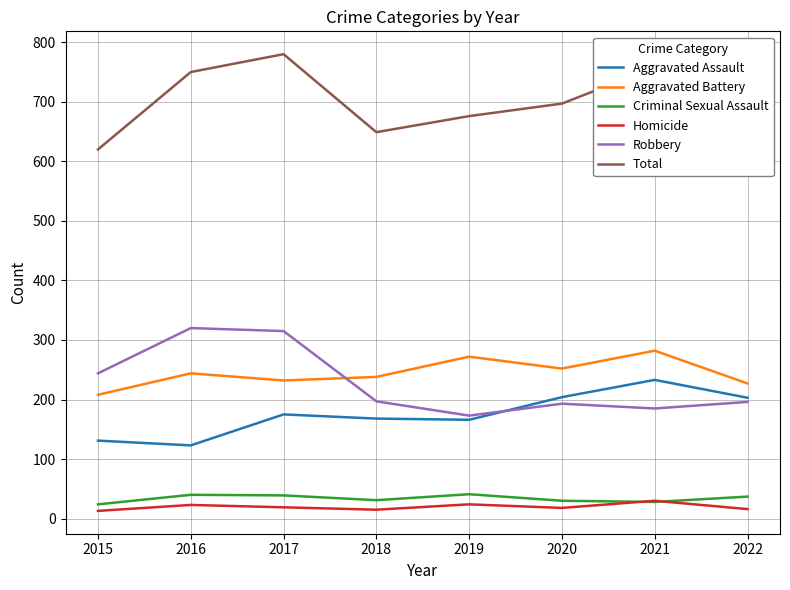

List the series in order of their peak value, lowest first.

Homicide, Criminal Sexual Assault, Aggravated Assault, Aggravated Battery, Robbery, Total